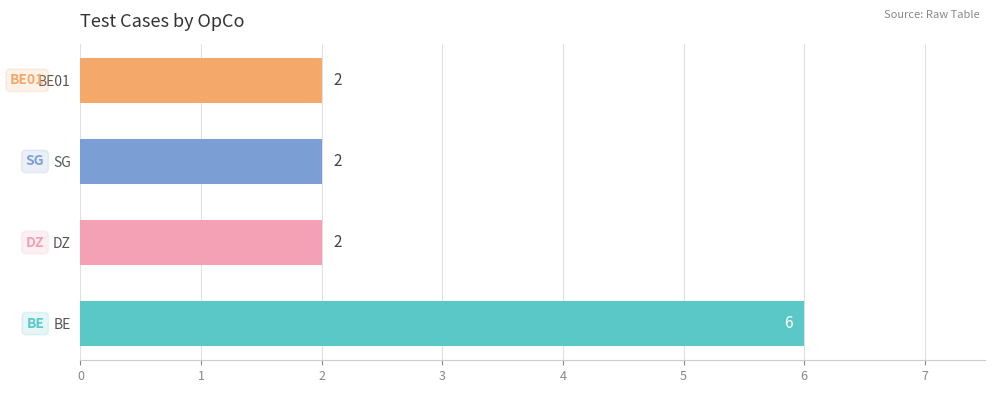

Reading bottom to top, what are all the values shown in this chart?

BE=6	DZ=2	SG=2	BE01=2